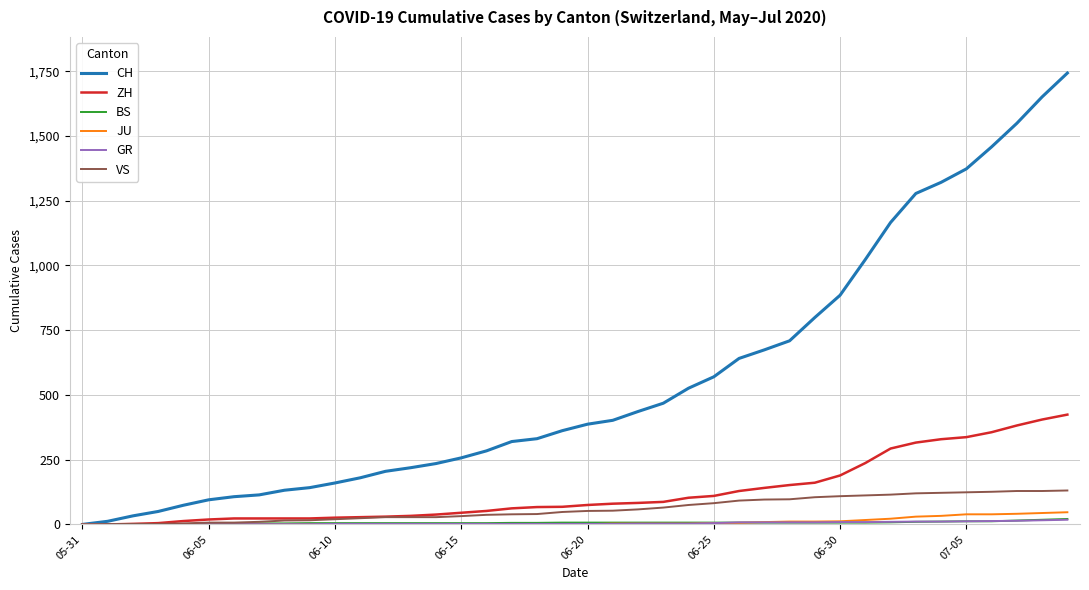

What is the greatest value displayed?

1743